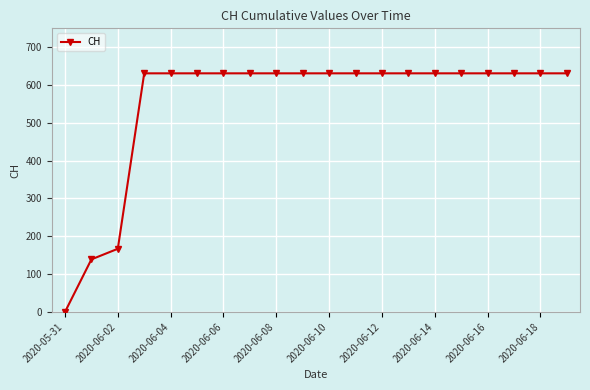

What is the greatest value displayed?

631